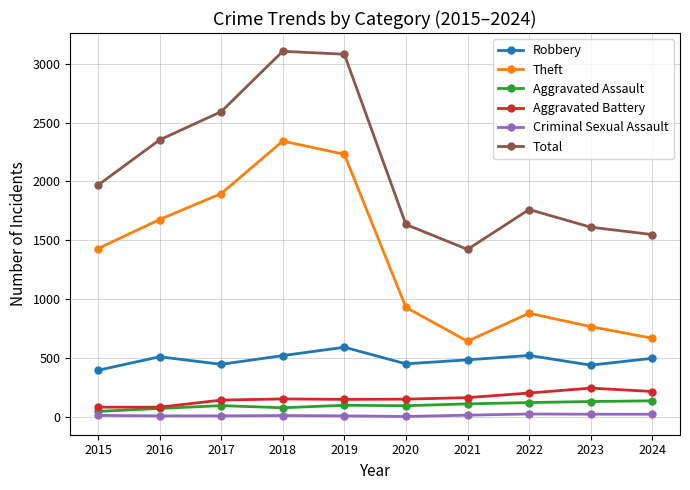

What is the maximum value shown in the chart?

3105